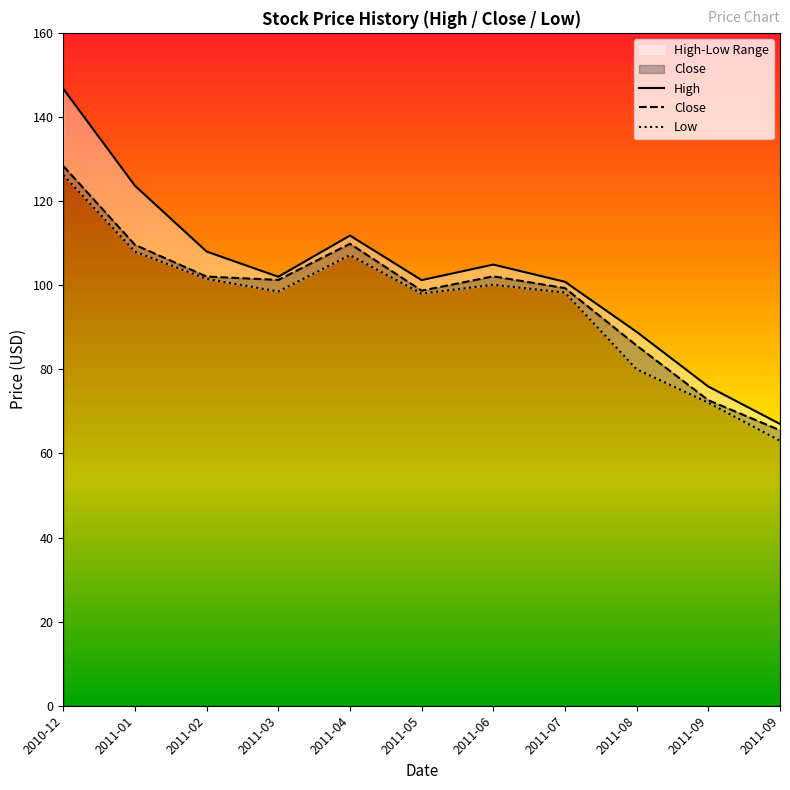

Rank the series at 2012-04 from highest to lowest value.

High, Close, Low